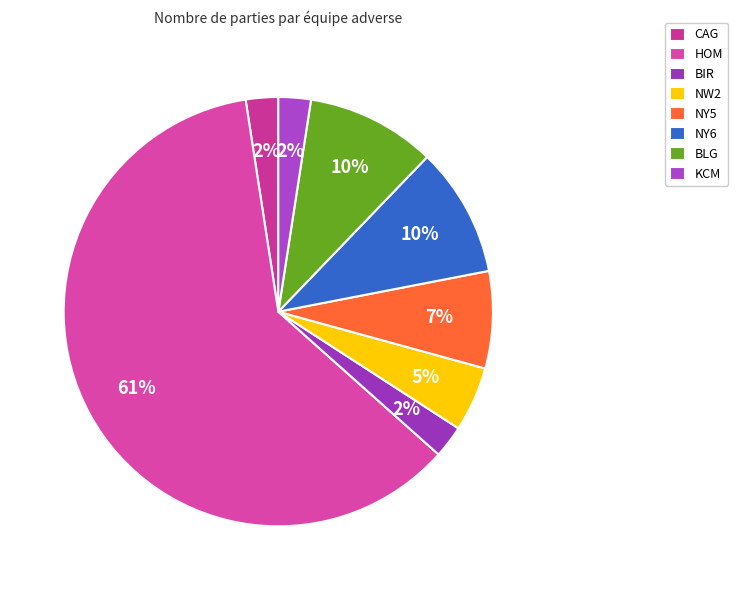

How many segments does this pie chart have?

8